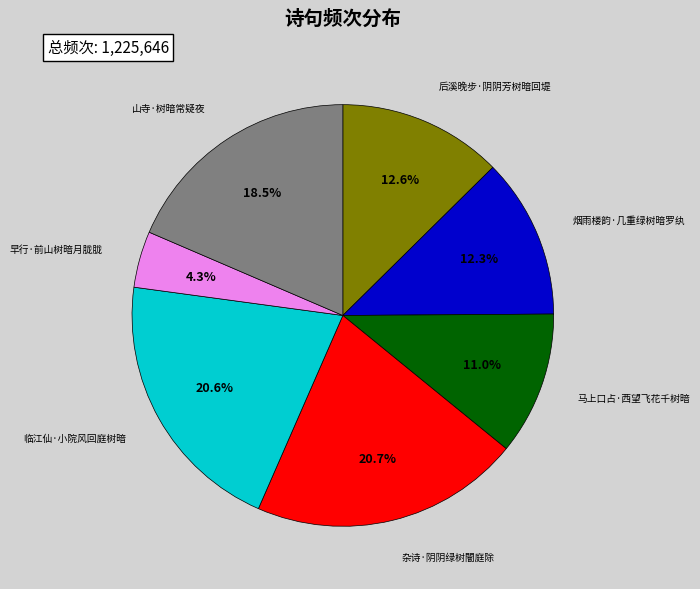

Do 杂诗·阴阴绿树闇庭除 and 马上口占·西望飞花千树暗 together represent more than half of the pie?

No